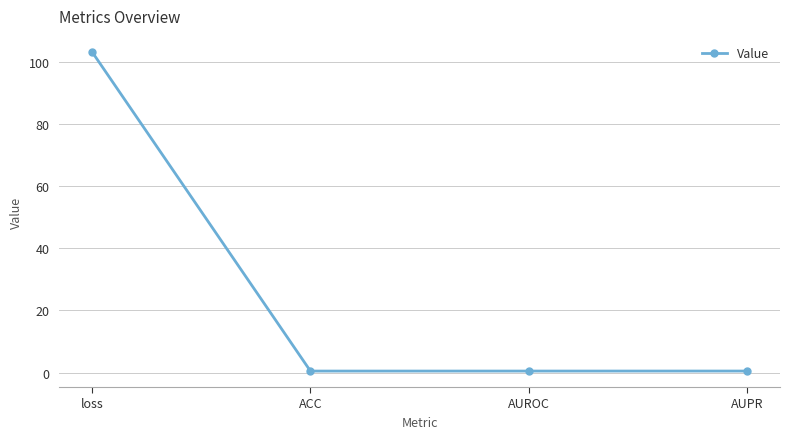

Which category has the highest value across all series?

loss